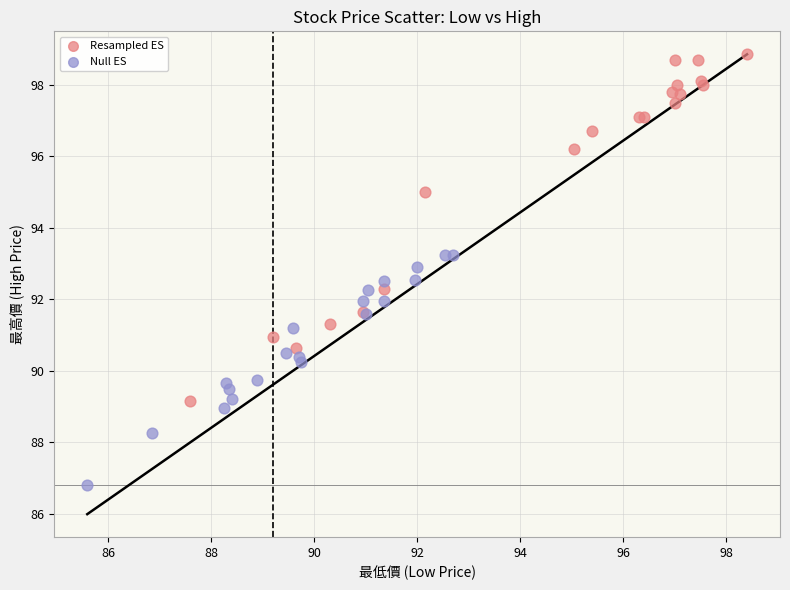

Which series contains the lowest Y value?

Null ES